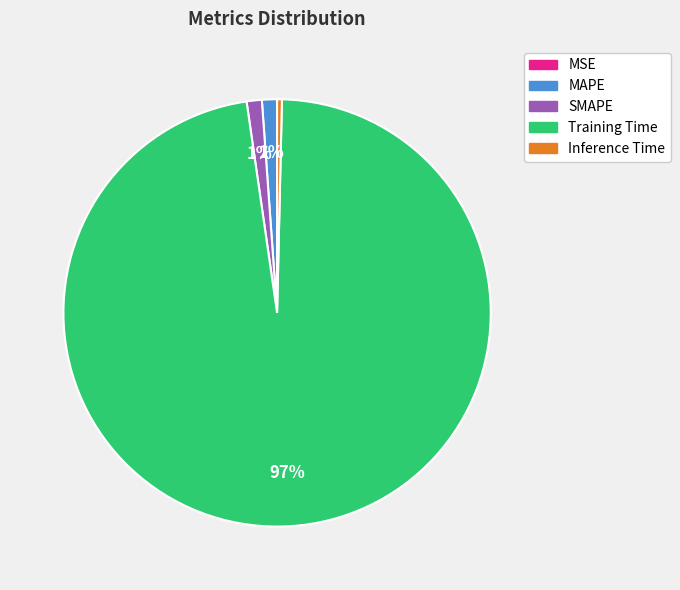

Is the sum of Training Time and SMAPE greater than half?

Yes